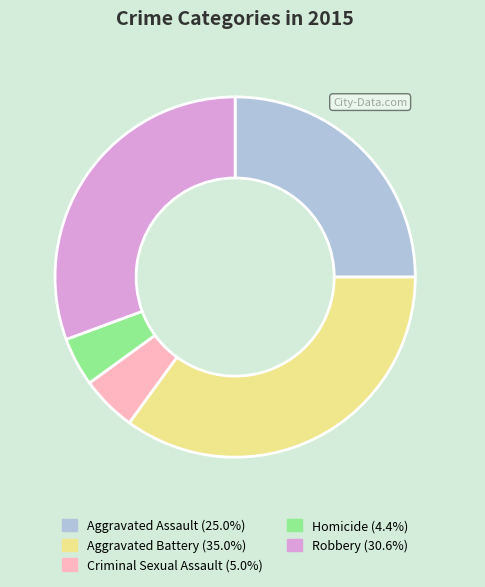

Approximately how many times larger is the value at Robbery compared to Aggravated Assault?

1.2